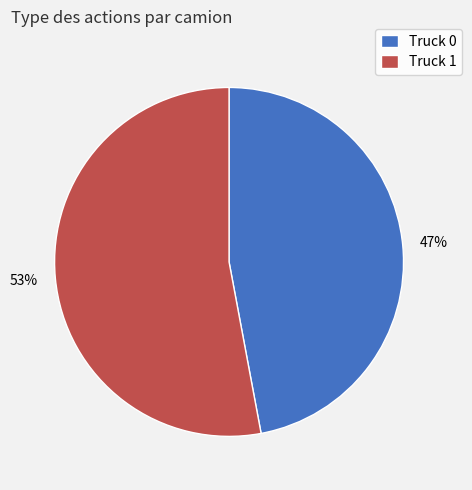

Does Truck 0 account for over 50% of the chart?

No